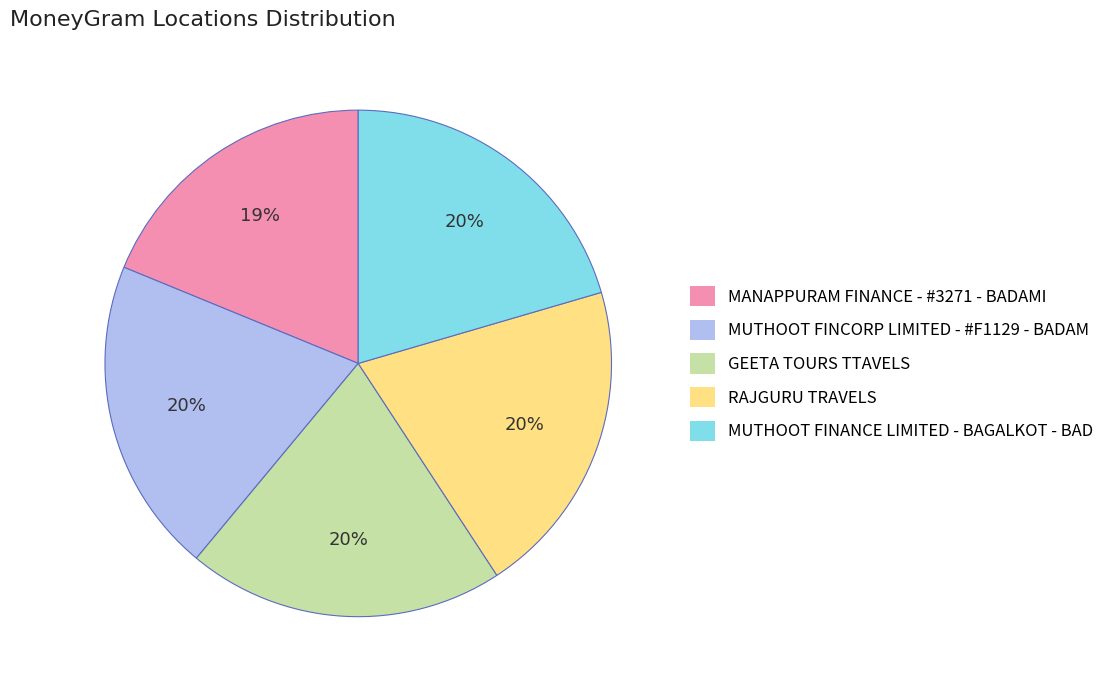

To the nearest percent, what portion does MUTHOOT FINANCE LIMITED - BAGALKOT - BAD represent?

20%